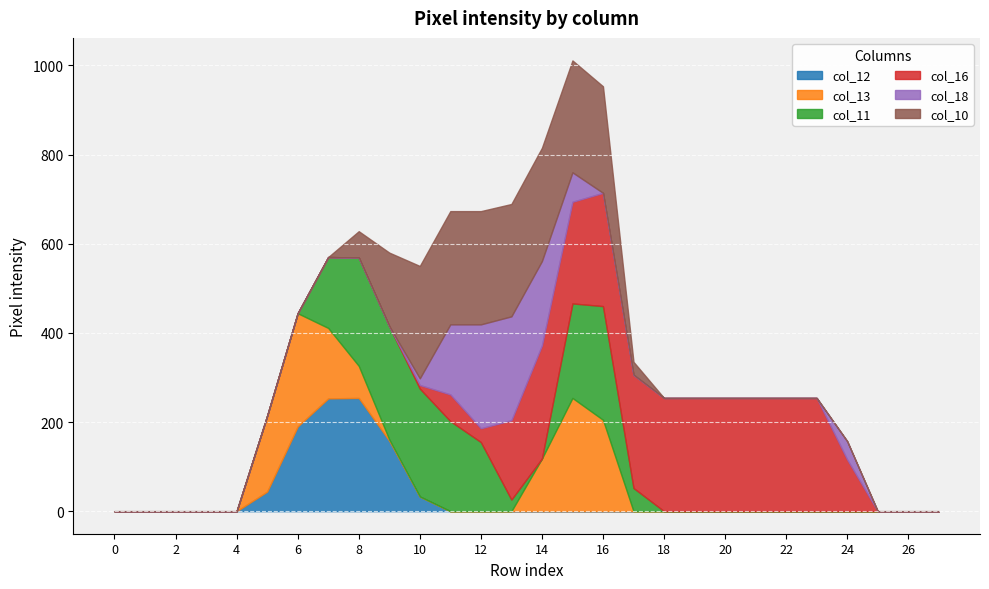

What is the average value of the col_11 series?

64